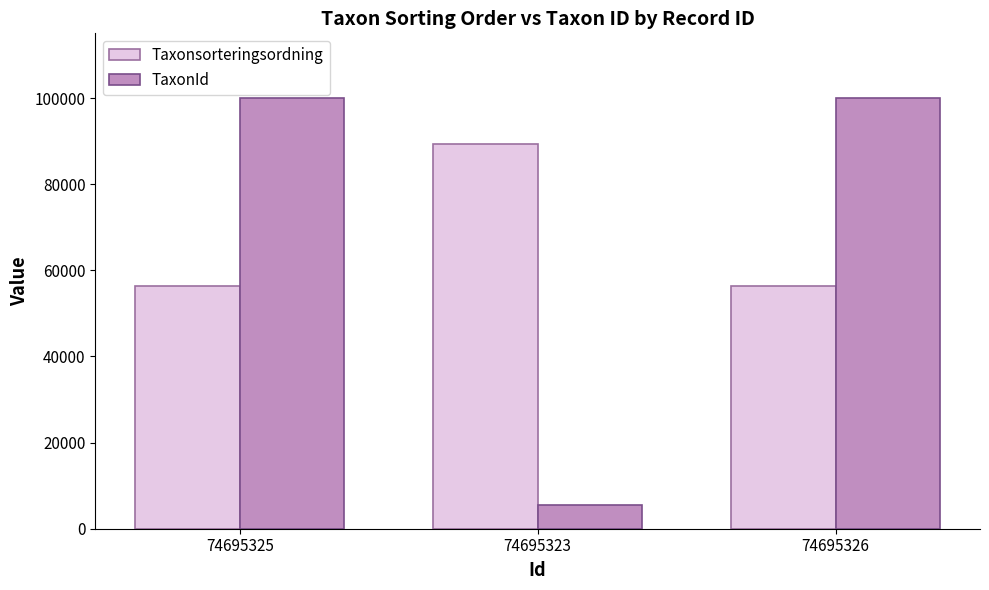

Reading left to right, list all the values displayed in this chart.

Taxonsorteringsordning: 56411	89410	56411
TaxonId: 100049	5432	100049